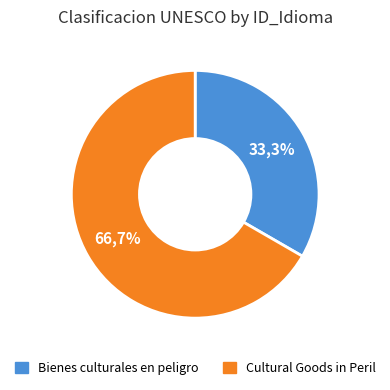

Which slice is the smallest?

Bienes culturales en peligro